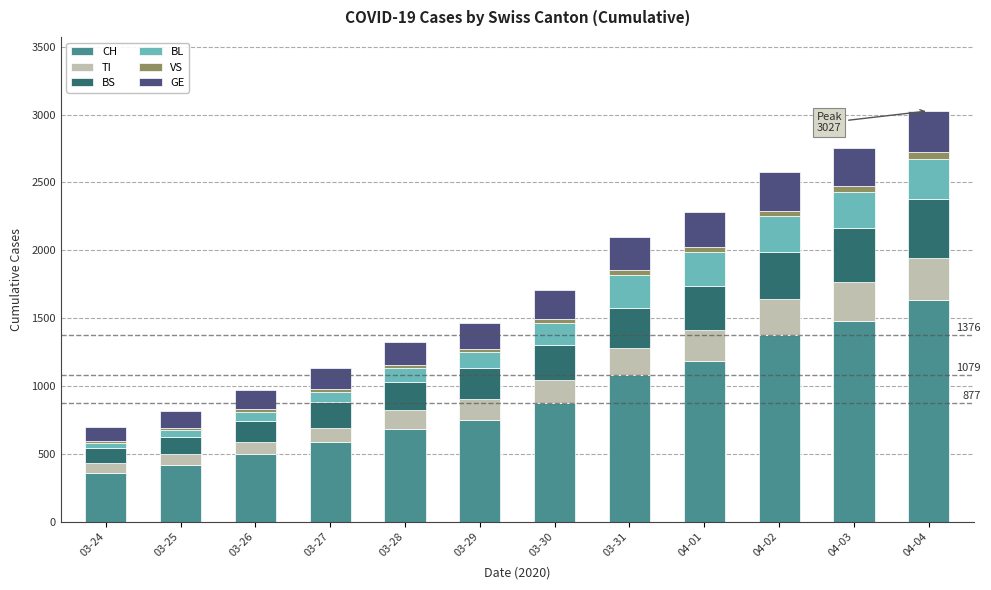

What is the maximum value for CH?

1630